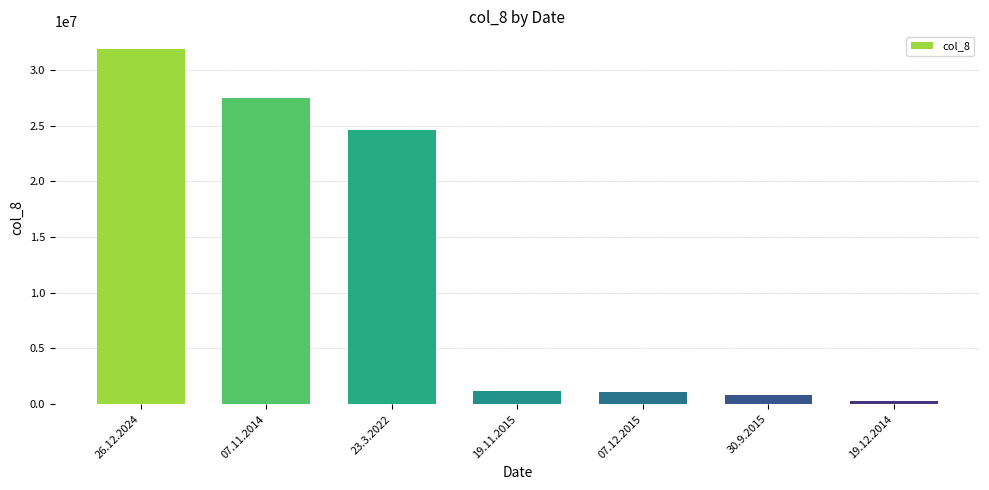

What is the sum of all values?

87231494